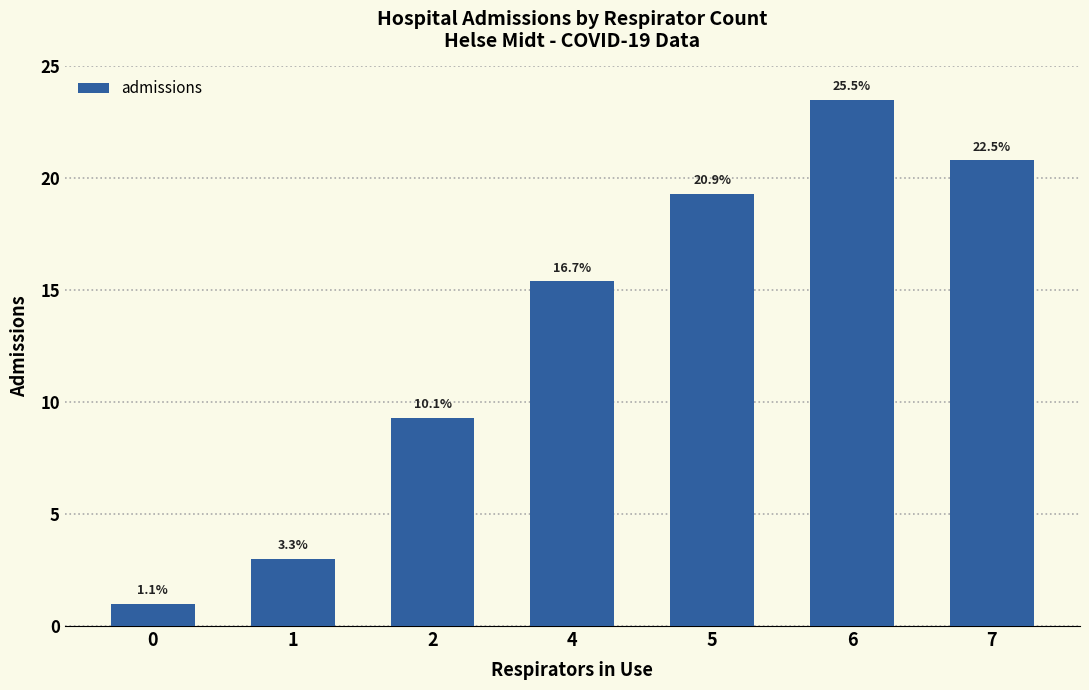

Rank the categories by value from lowest to highest.

0, 1, 2, 4, 5, 7, 6